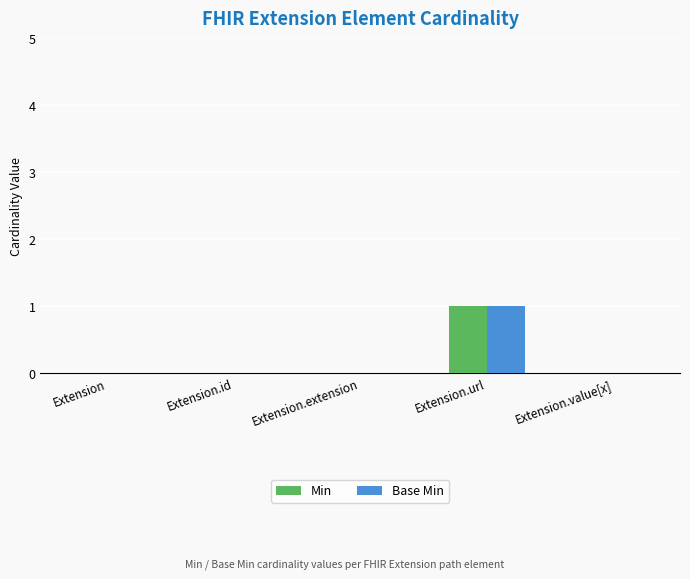

The value of Min at Extension.value[x] is -1. True or false?

False